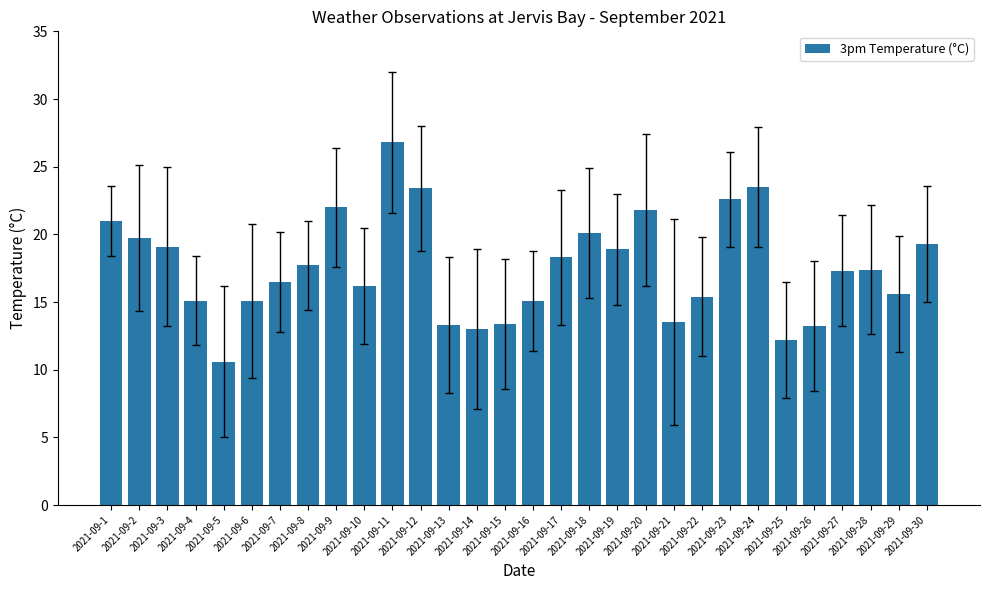

What is the change in value from 2021-09-4 to 2021-09-7?

+1.4